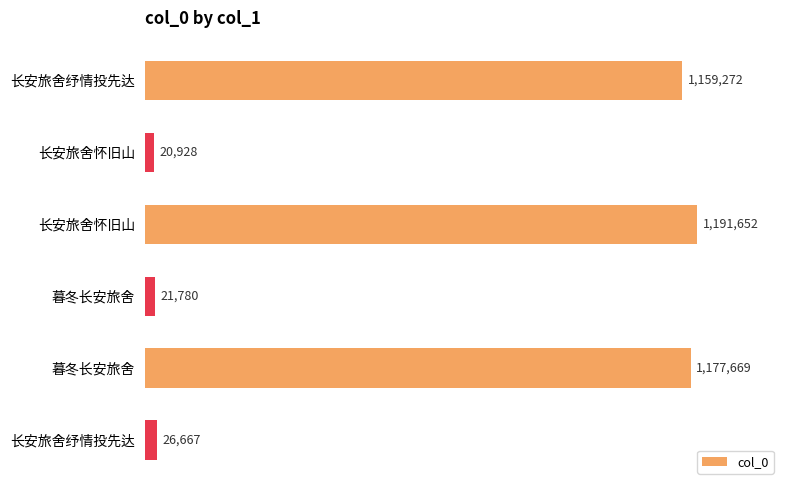

What is the difference between the second highest and second lowest values?

1155889